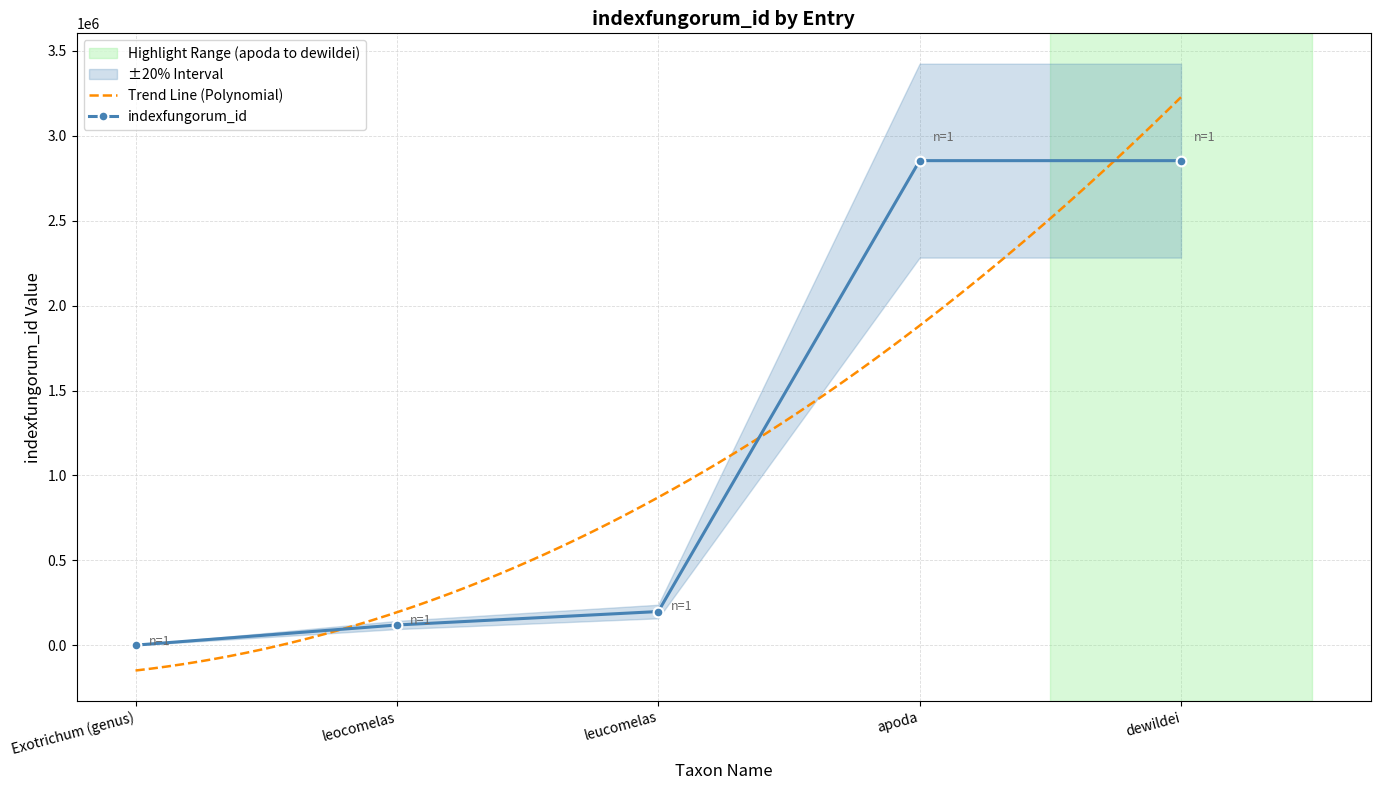

Reading left to right, transcribe all the data shown in this chart.

Exotrichum (genus)=1966	leocomelas=120442	leucomelas=199658	apoda=2852291	dewildei=2852299